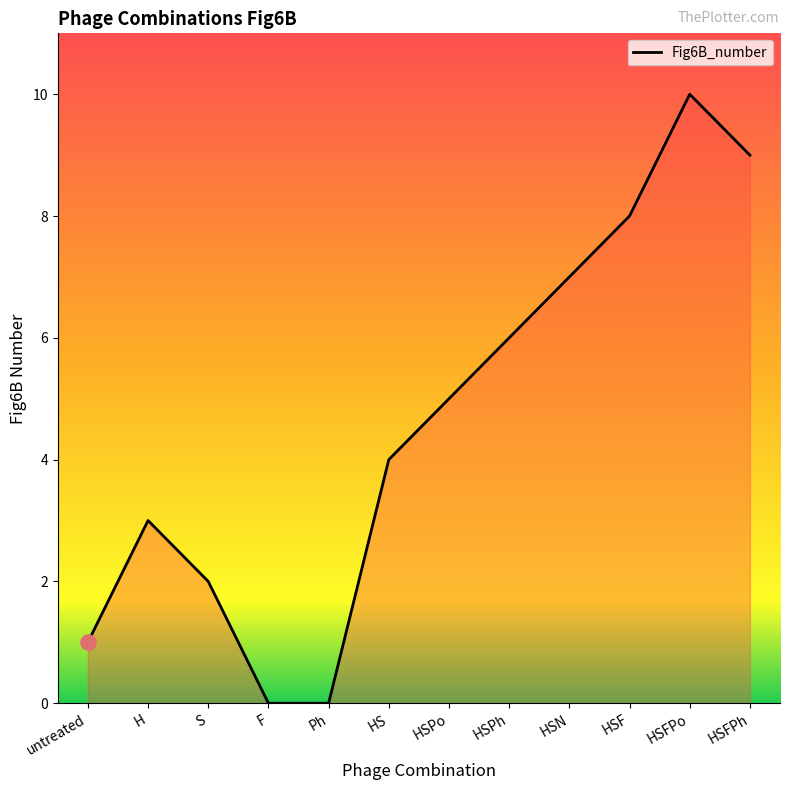

What is the change in value from untreated to HS?

+3